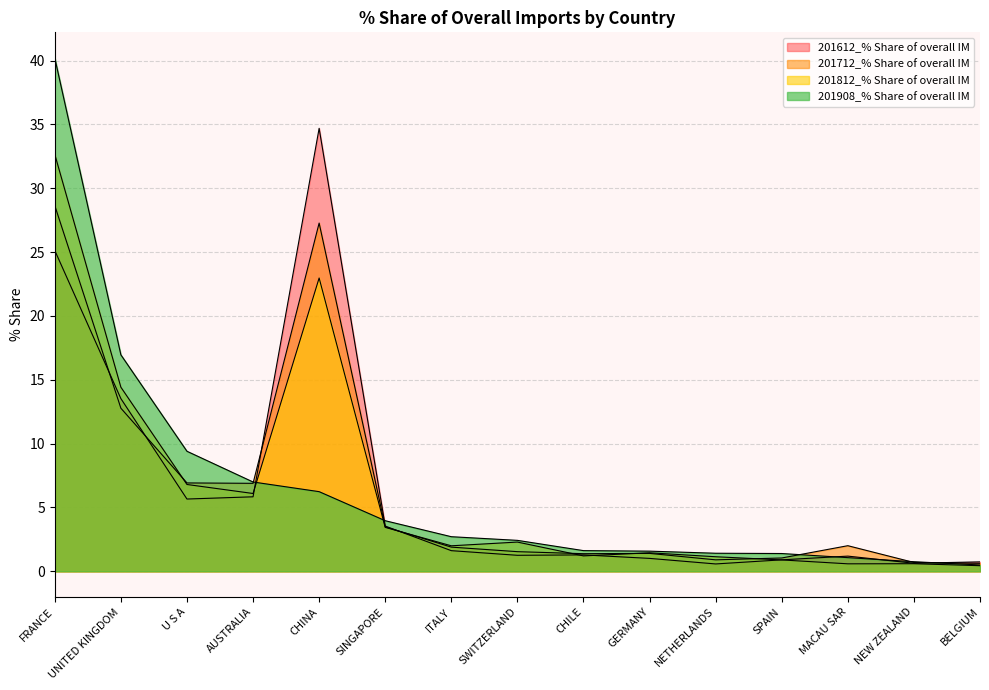

What is the sum of the 201812_% Share of overall IM values at SWITZERLAND and UNITED KINGDOM?

16.7